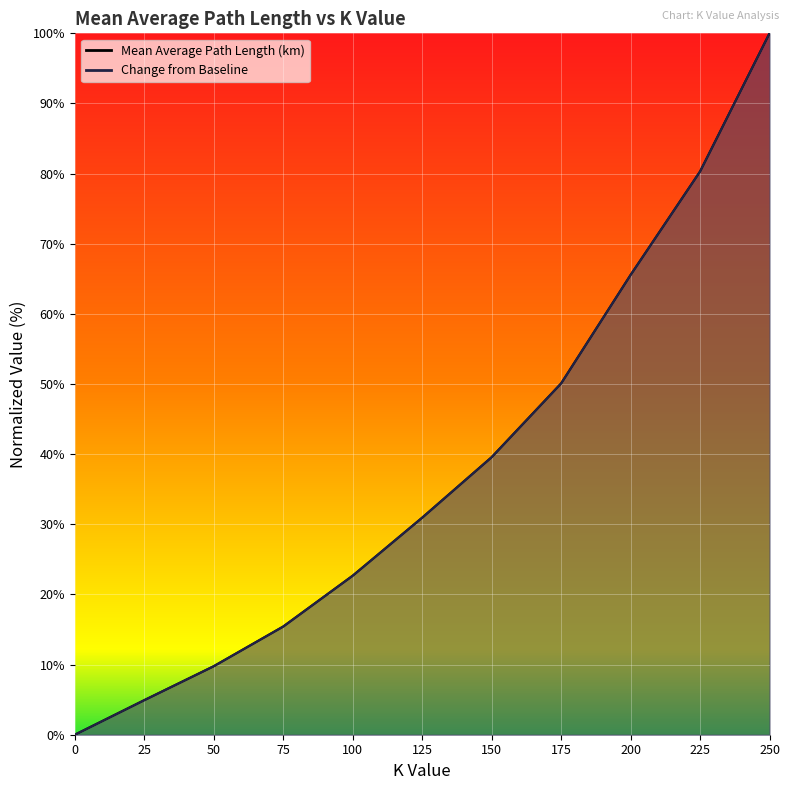

Count the number of categories in the chart.

11